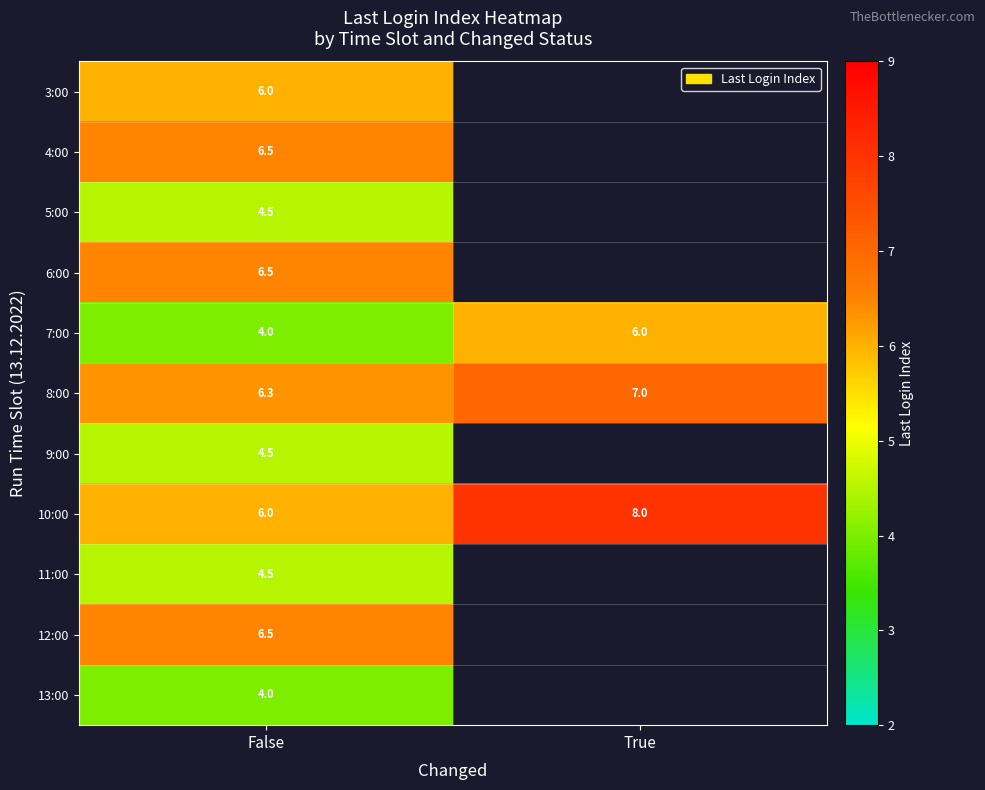

Is it true that 4:00 equals 4.2 at False?

False